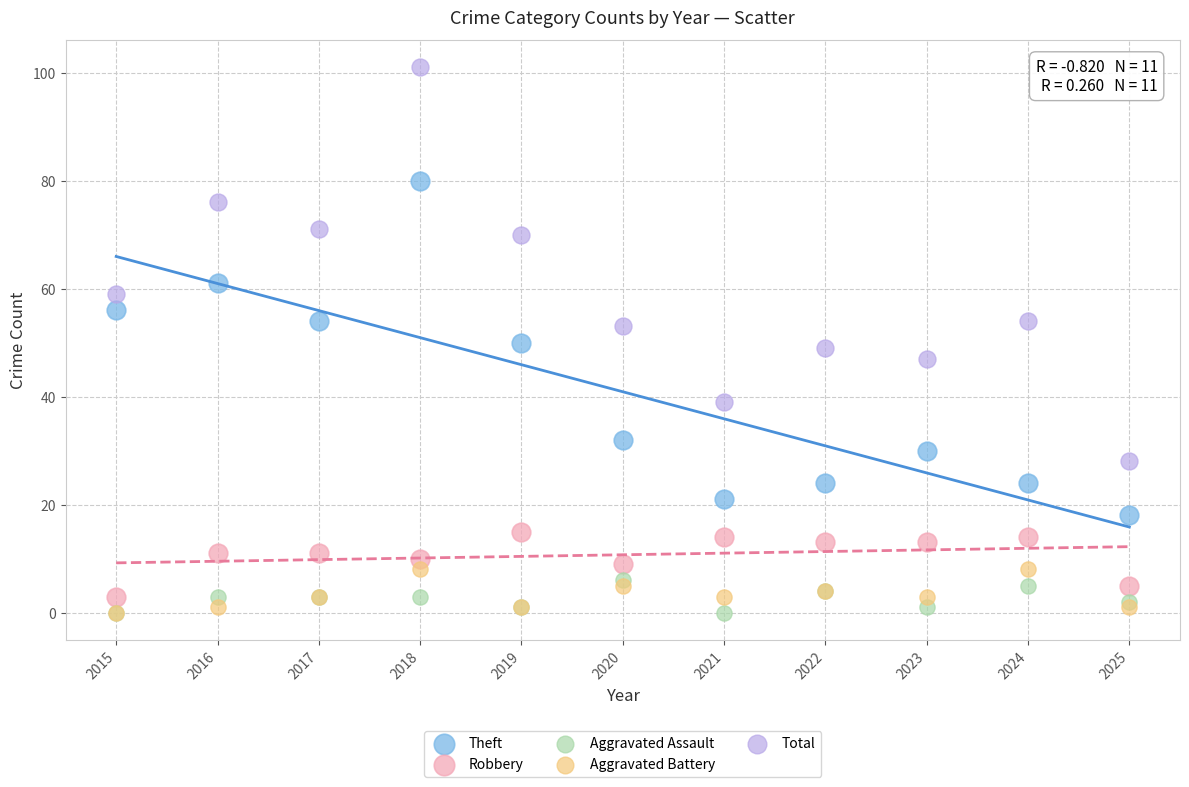

In the Total series, what Y value is closest to 64?

59